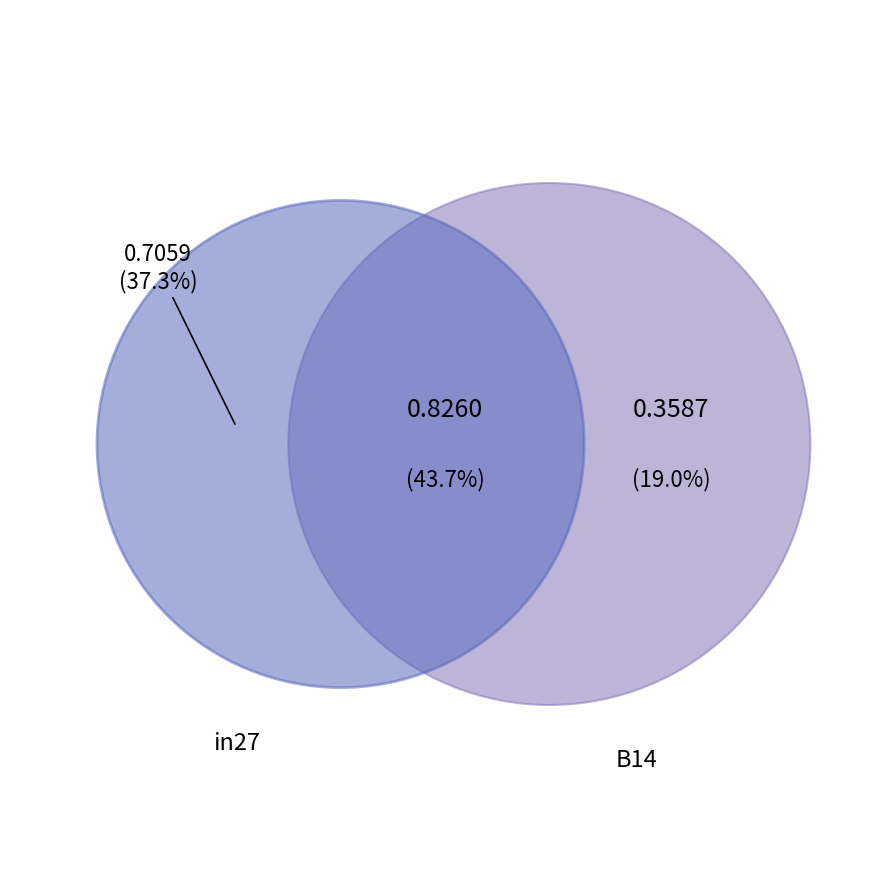

To the nearest percent, what is the average slice percentage?

33%